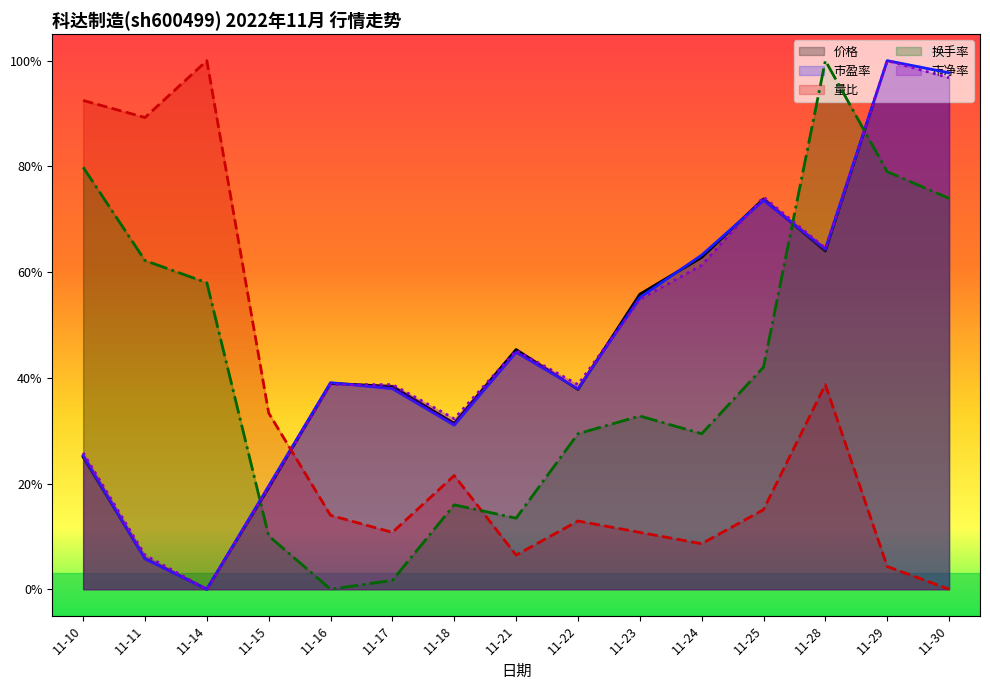

The 市净率 series shows 0.4 at 11-14. True or false?

False